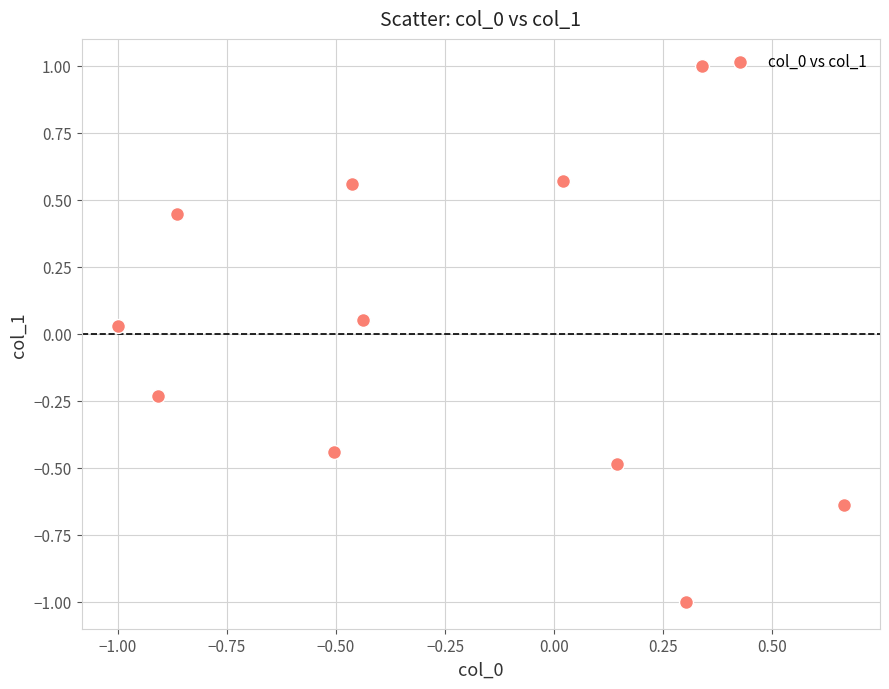

What is the range of Y values (max minus min)?

2.0